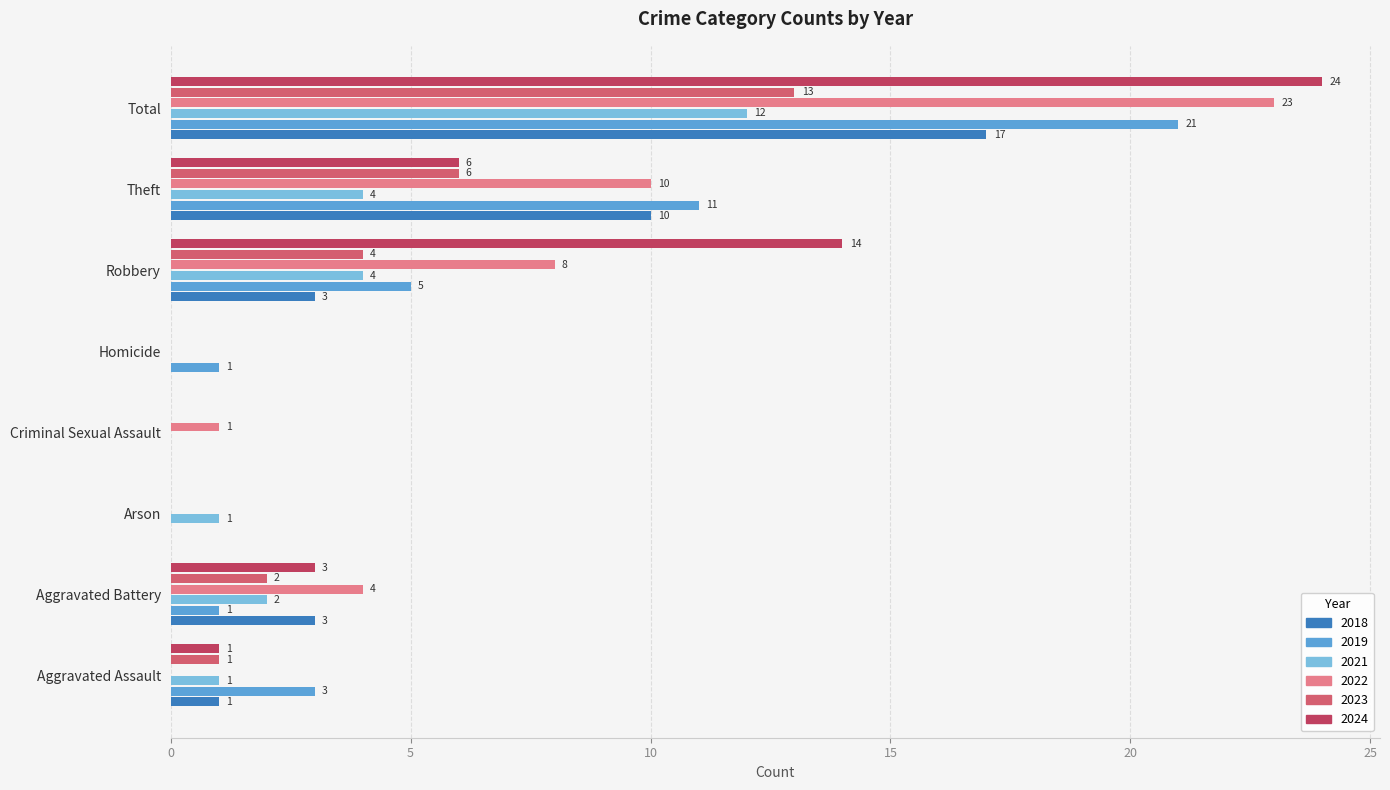

What is the sum of all 2024 values?

48